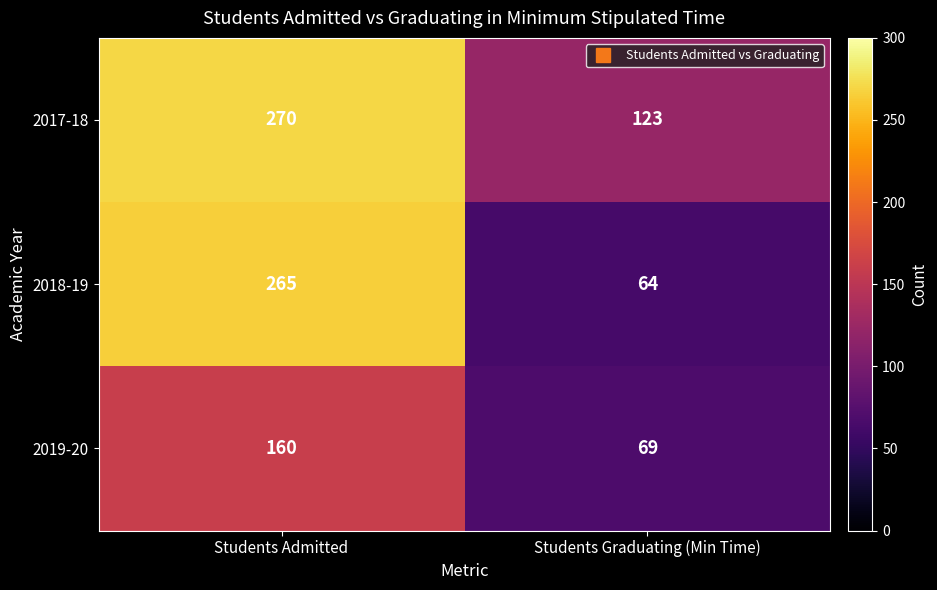

Reading right to left, transcribe all the data shown in this chart.

2017-18: Students Graduating (Min Time)=123	Students Admitted=270
2018-19: Students Graduating (Min Time)=64	Students Admitted=265
2019-20: Students Graduating (Min Time)=69	Students Admitted=160